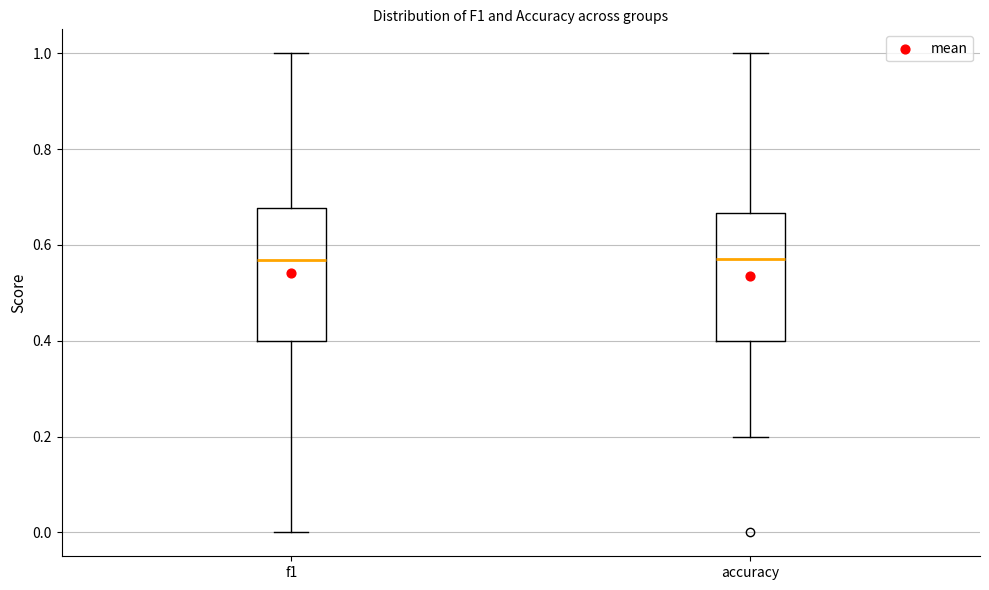

Reading left to right, transcribe this box plot: for each box, give where its median line is, the range the box spans, and where its two whiskers end, as read against the y-axis. The values are not printed on the chart, so give them approximately, as read against the axis.

f1: median 0.56, box 0.40 to 0.68, whiskers 0.00 to 1.00
accuracy: median 0.58, box 0.40 to 0.66, whiskers 0.20 to 1.00